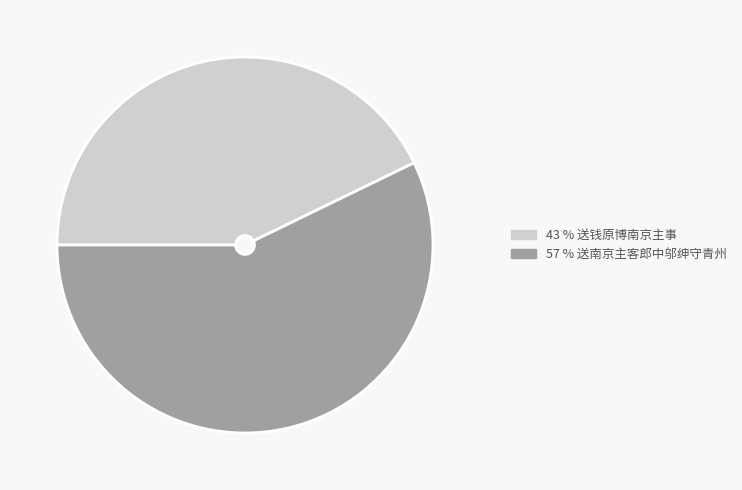

Combined, do 43 % 送钱原博南京主事 and 57 % 送南京主客郎中邬绅守青州 account for over 50%?

Yes